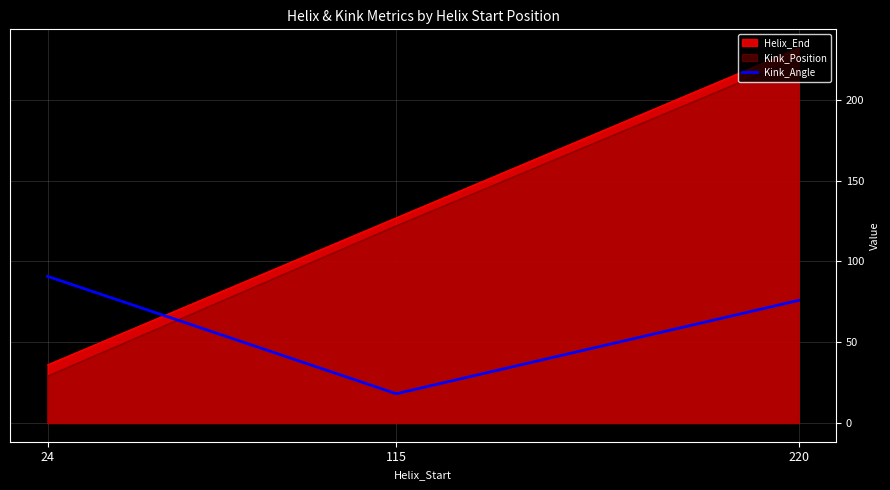

At which category is the sum across all series the highest?

220